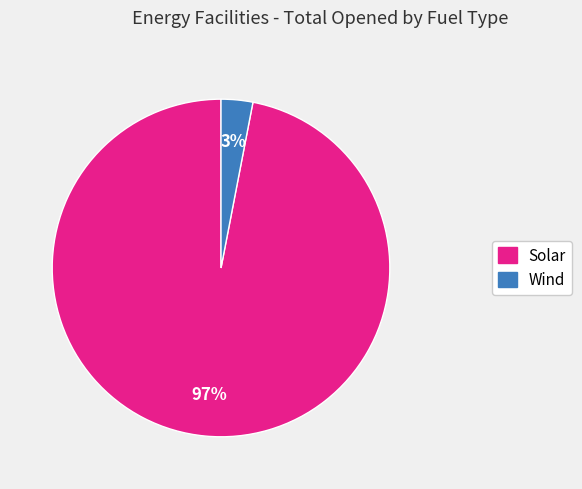

To the nearest percent, what is the average slice percentage?

50%